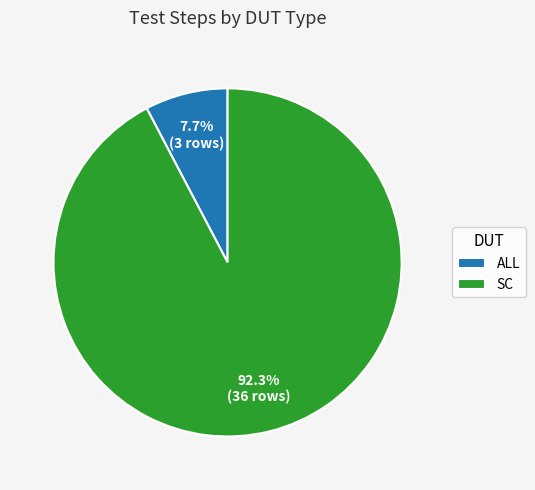

What percentage do ALL and SC together represent?

100.0%